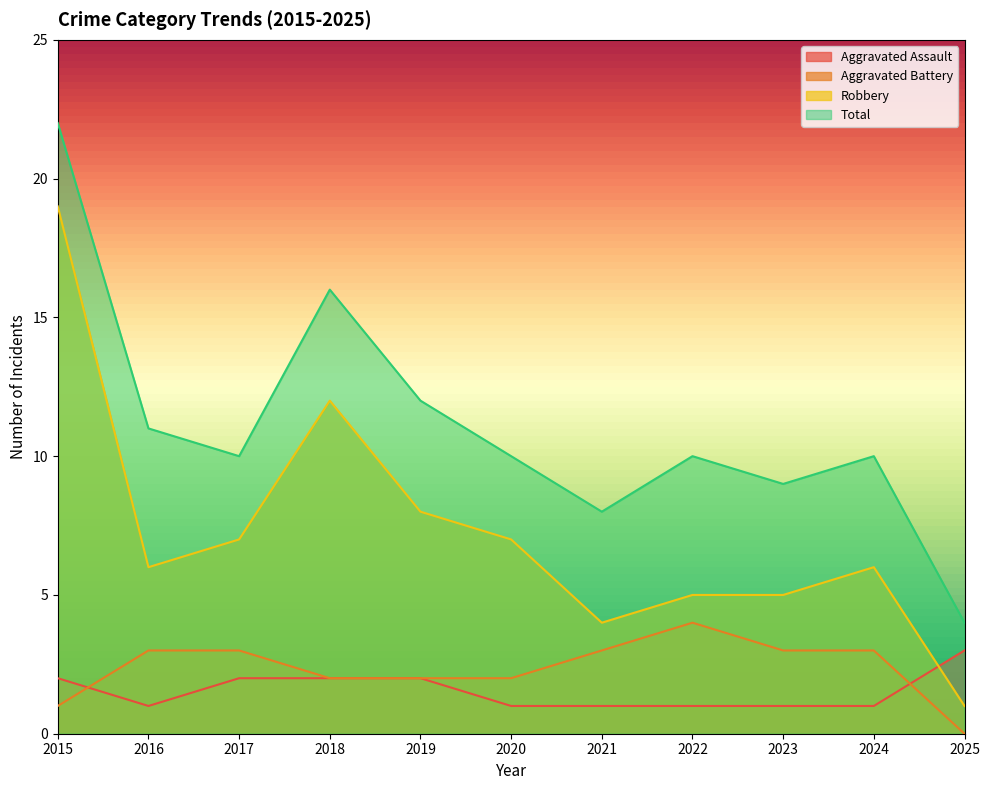

What is the value of the Aggravated Battery point at the 8th from the left?

4